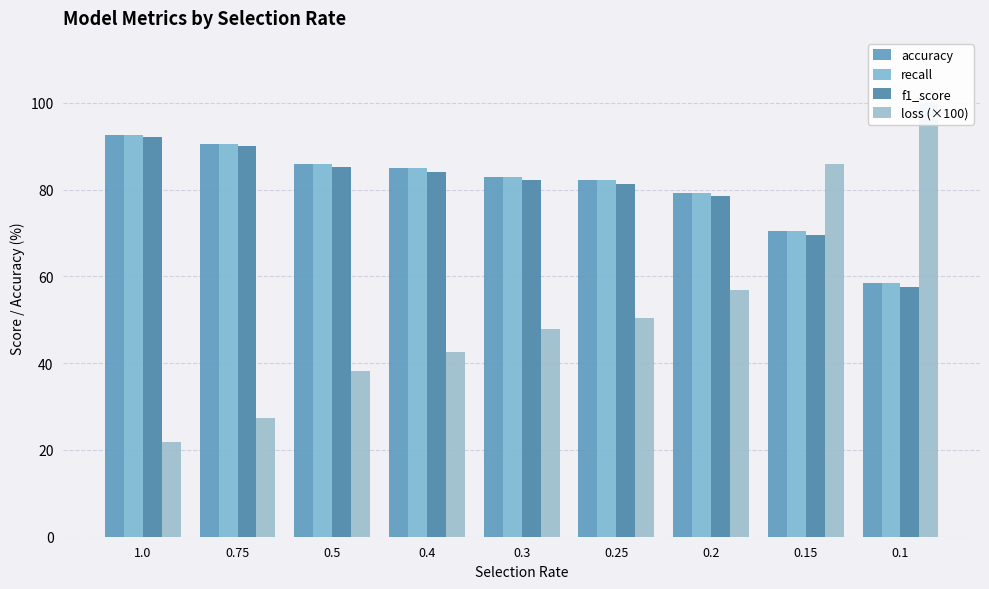

What is the sum of all loss (×100) values?

470.8